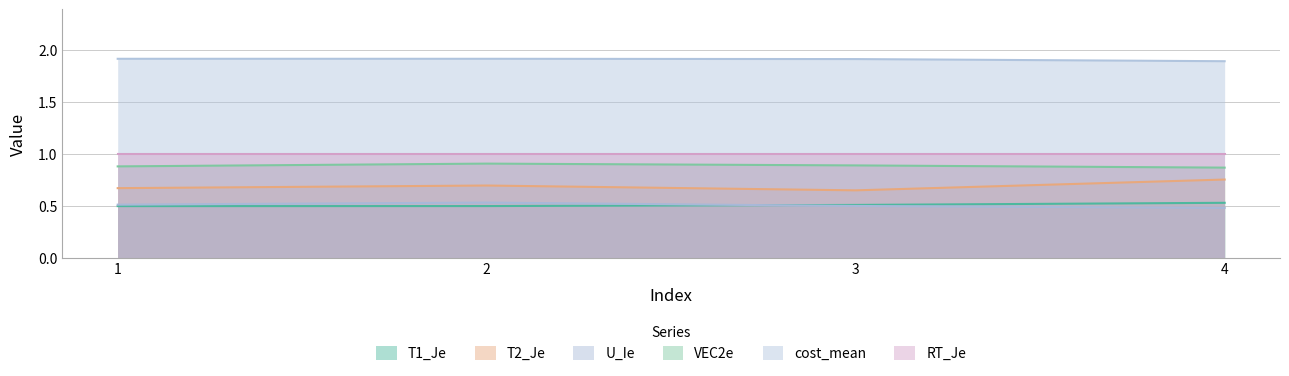

Which series changed the most between 2 and 3?

T2_Je